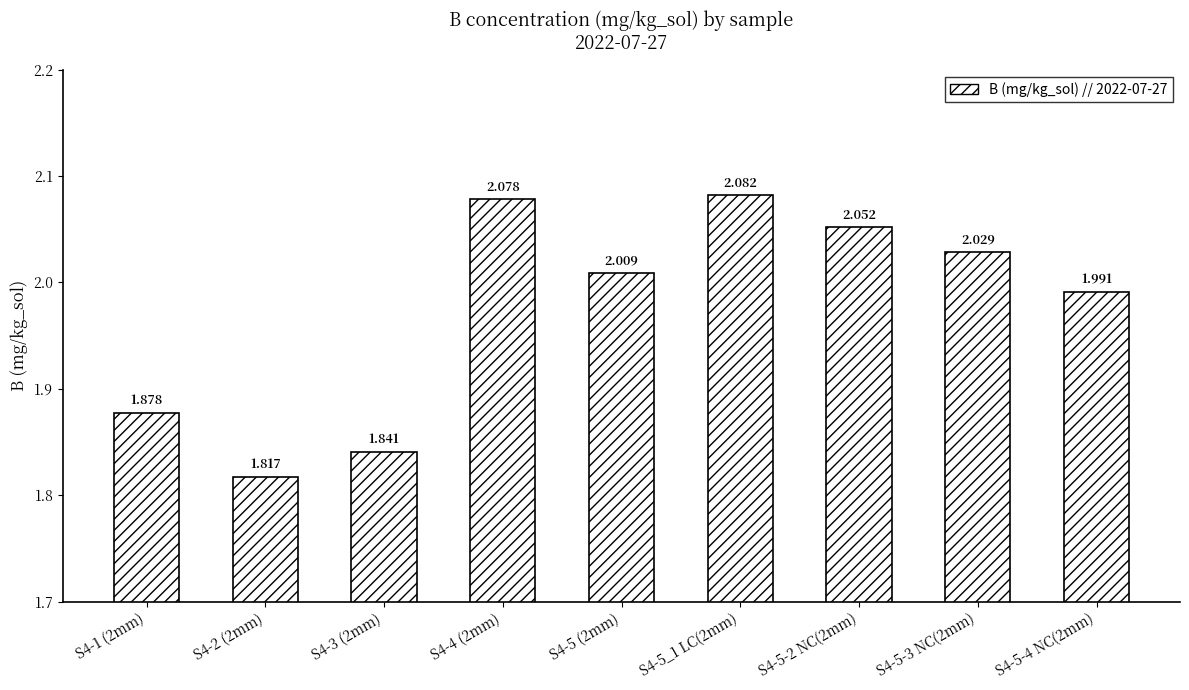

The chart shows a value of 2.0 at S4-5-3 NC(2mm). True or false?

True